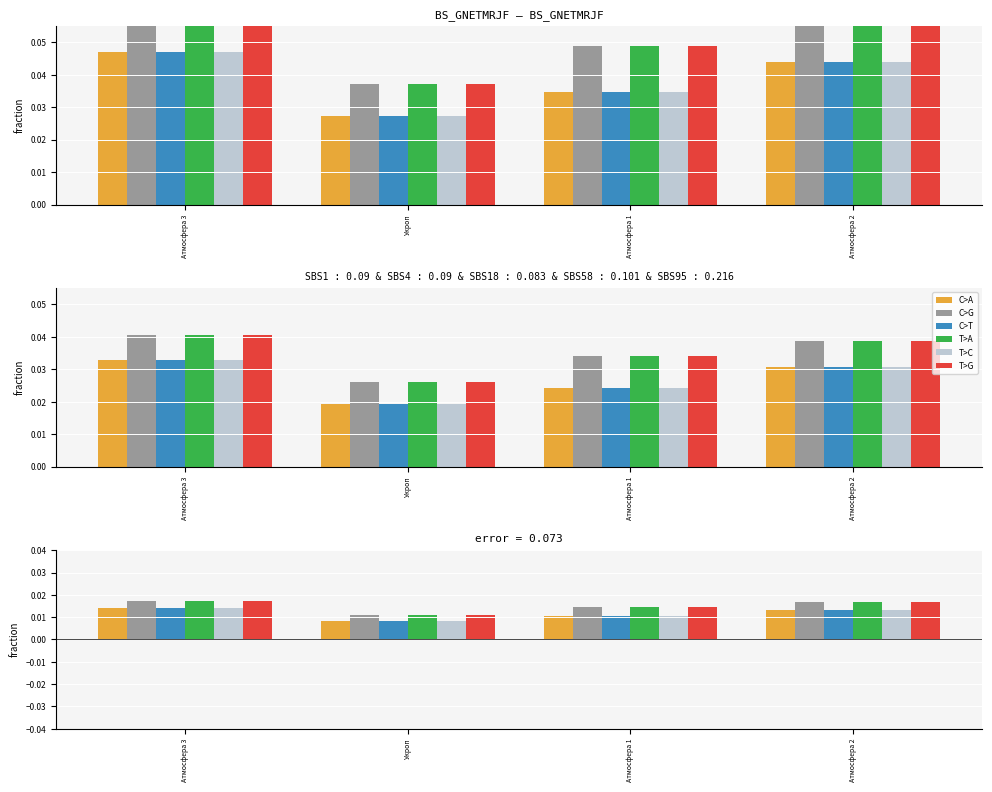

How many T>G values are between 0 and 1?

4